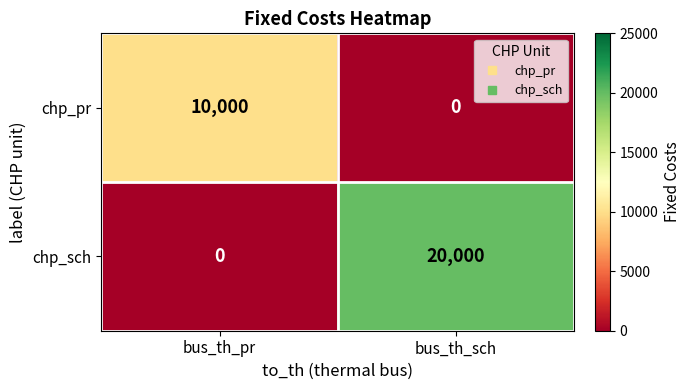

Reading right to left, what are all the values shown in this chart?

chp_pr: 0	10000
chp_sch: 20000	0